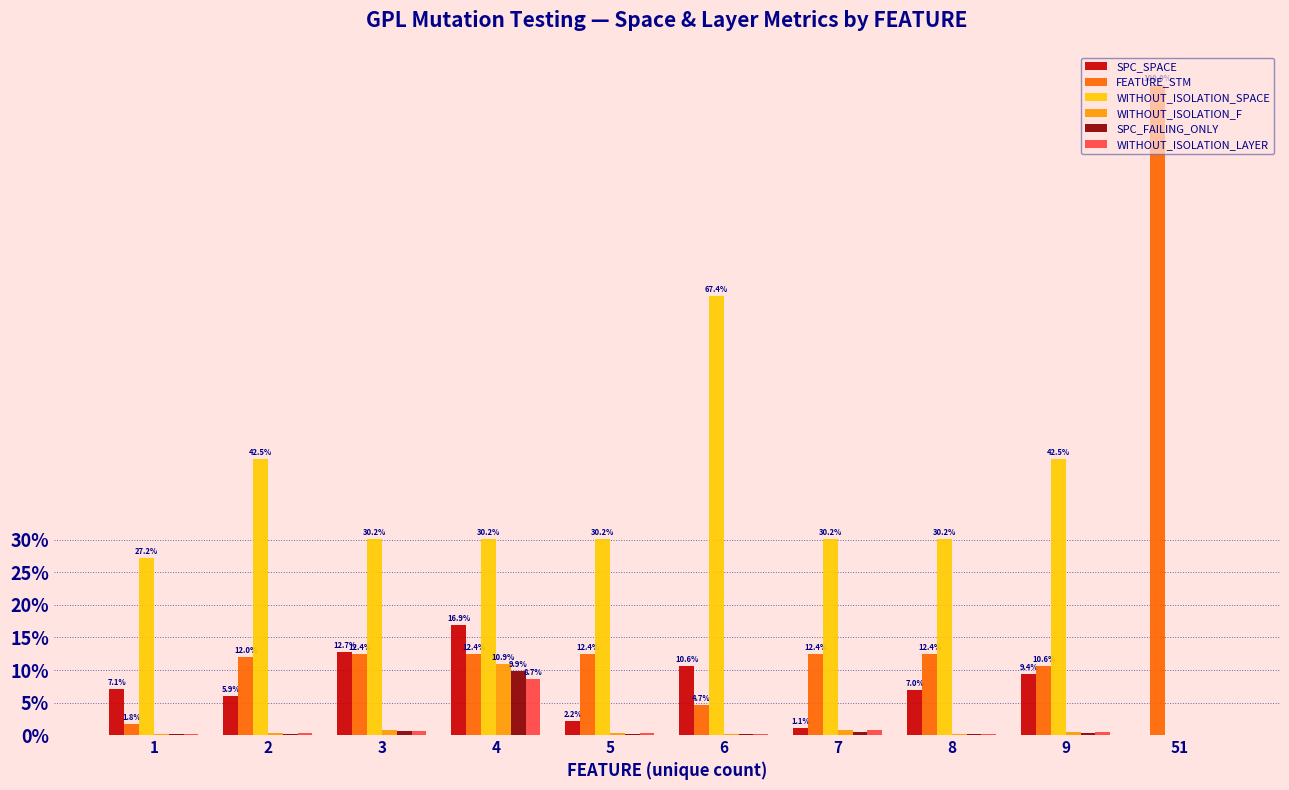

What is the difference between the WITHOUT_ISOLATION_SPACE values at 7 and 1?

2.9